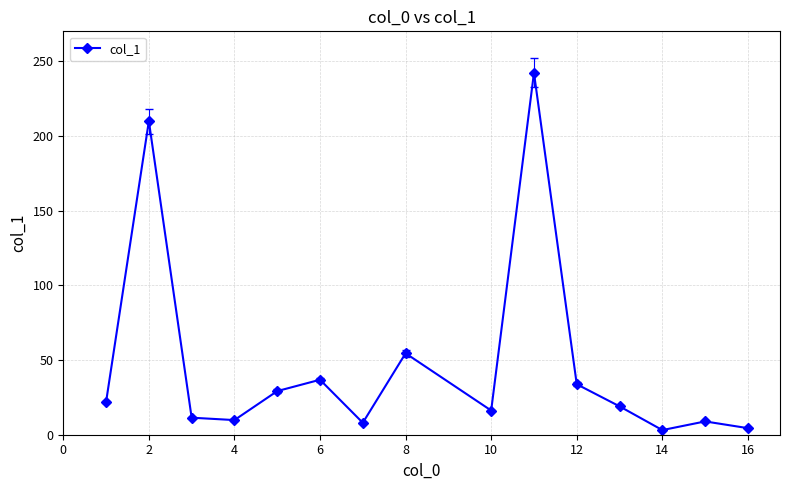

True or false: the data has more than 2 interior local peaks.

True